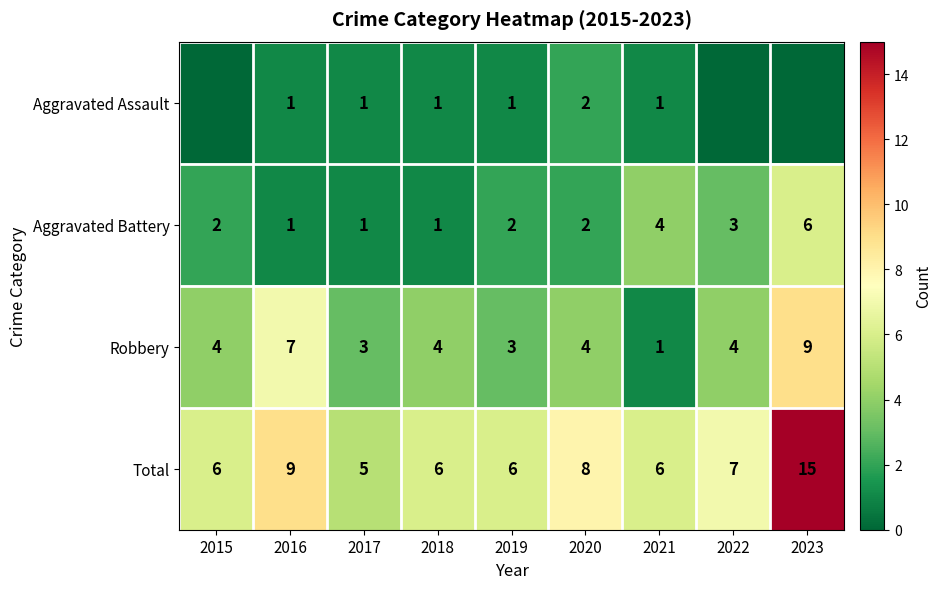

Is the value of Robbery at 2020 greater than the value of Aggravated Assault at 2019?

Yes